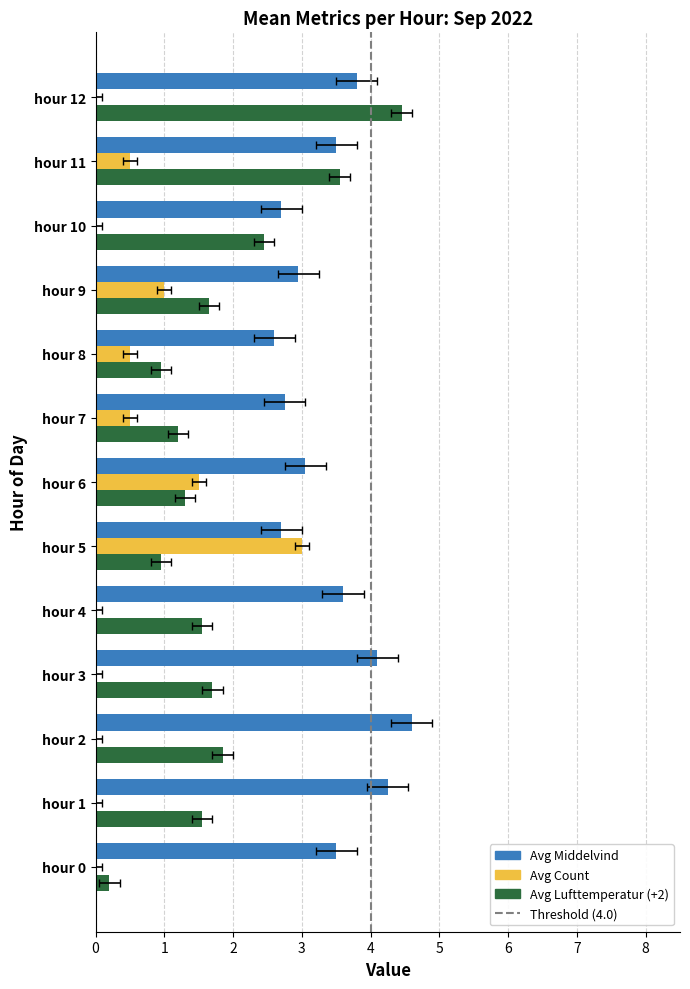

Which series has the largest total across all categories?

Avg Middelvind